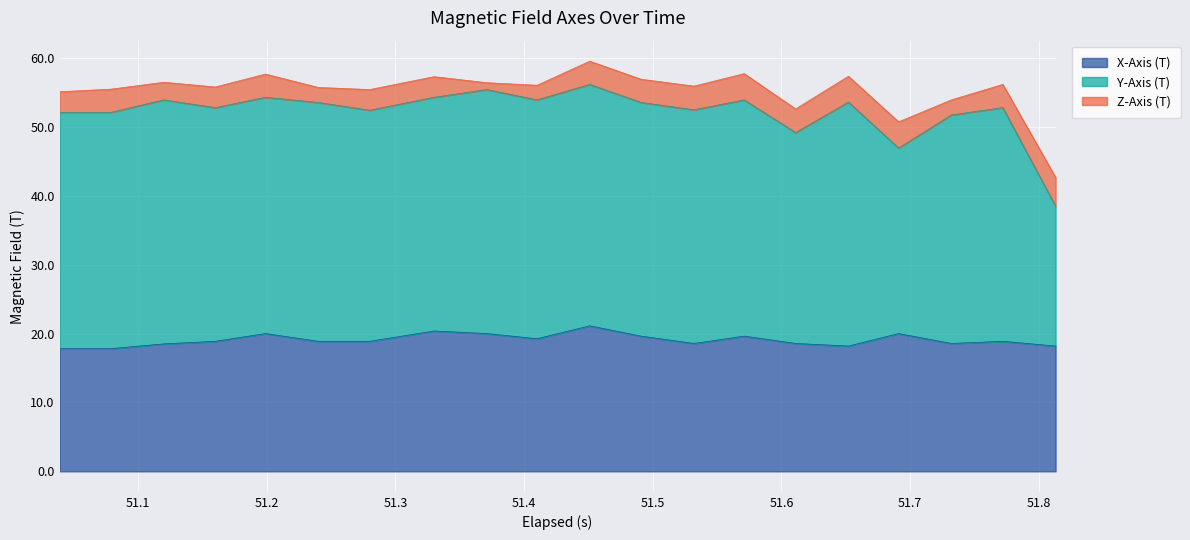

True or false: Z-Axis (T) has more than 1 interior local peaks.

True